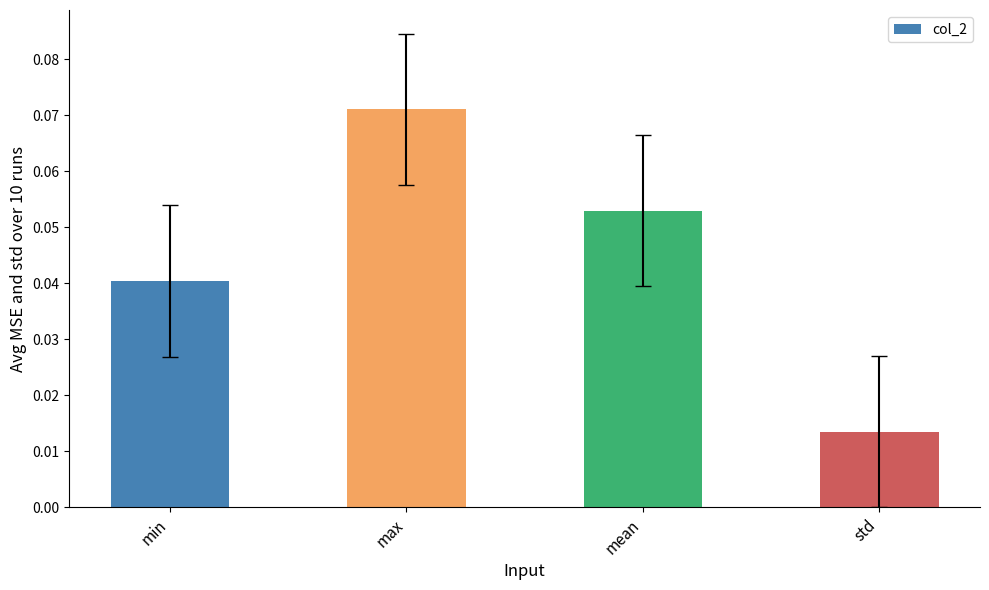

Between max and std, which is larger?

max